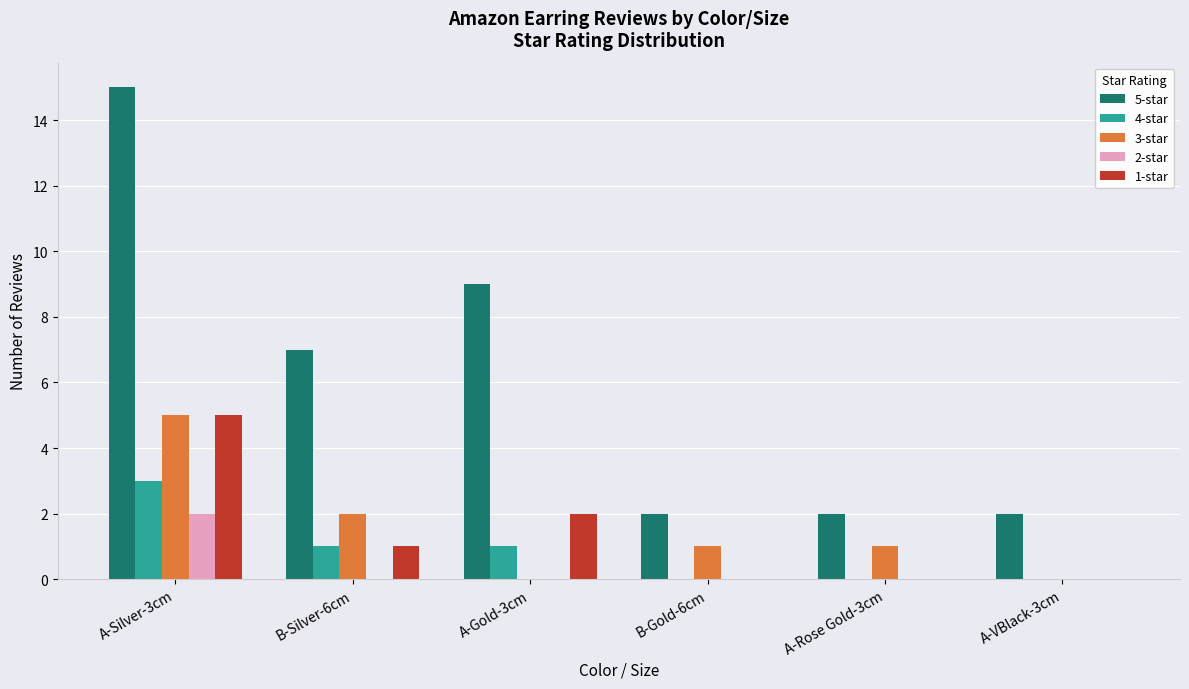

What is the total value across all series at B-Silver-6cm?

11